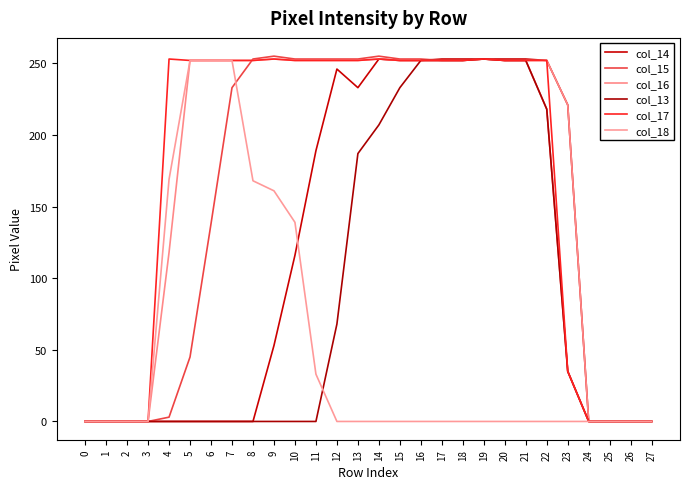

What is the greatest value displayed?

255